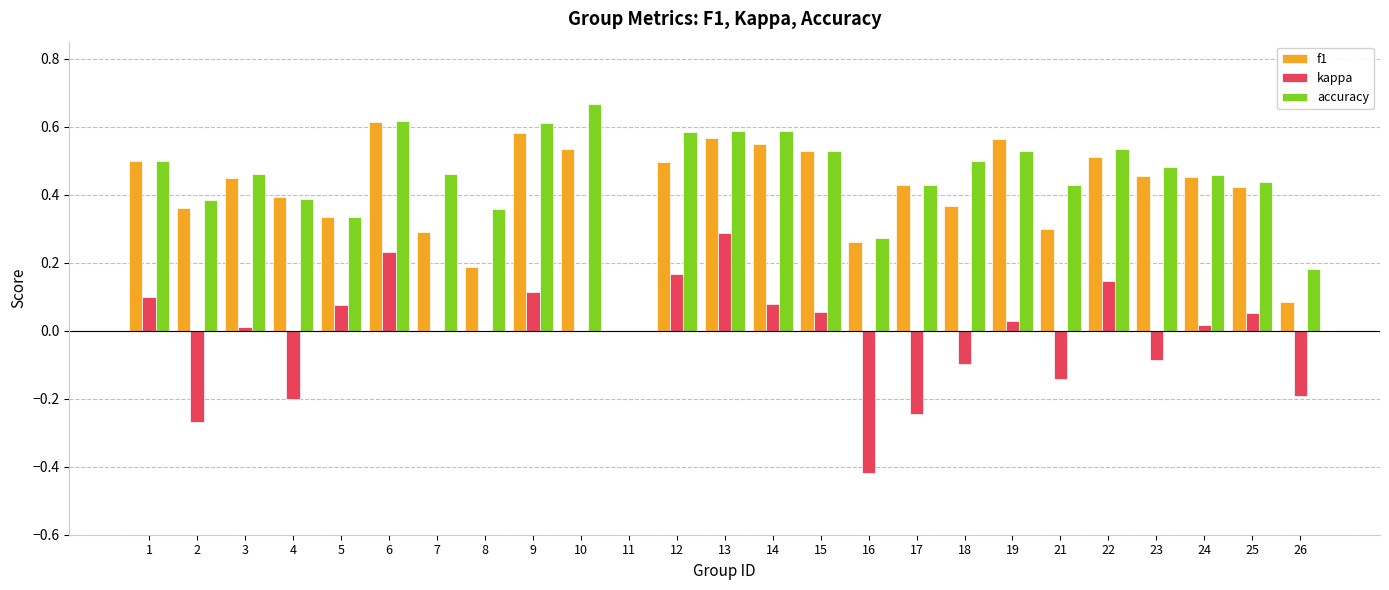

What is the total value across all series at 15?

1.1